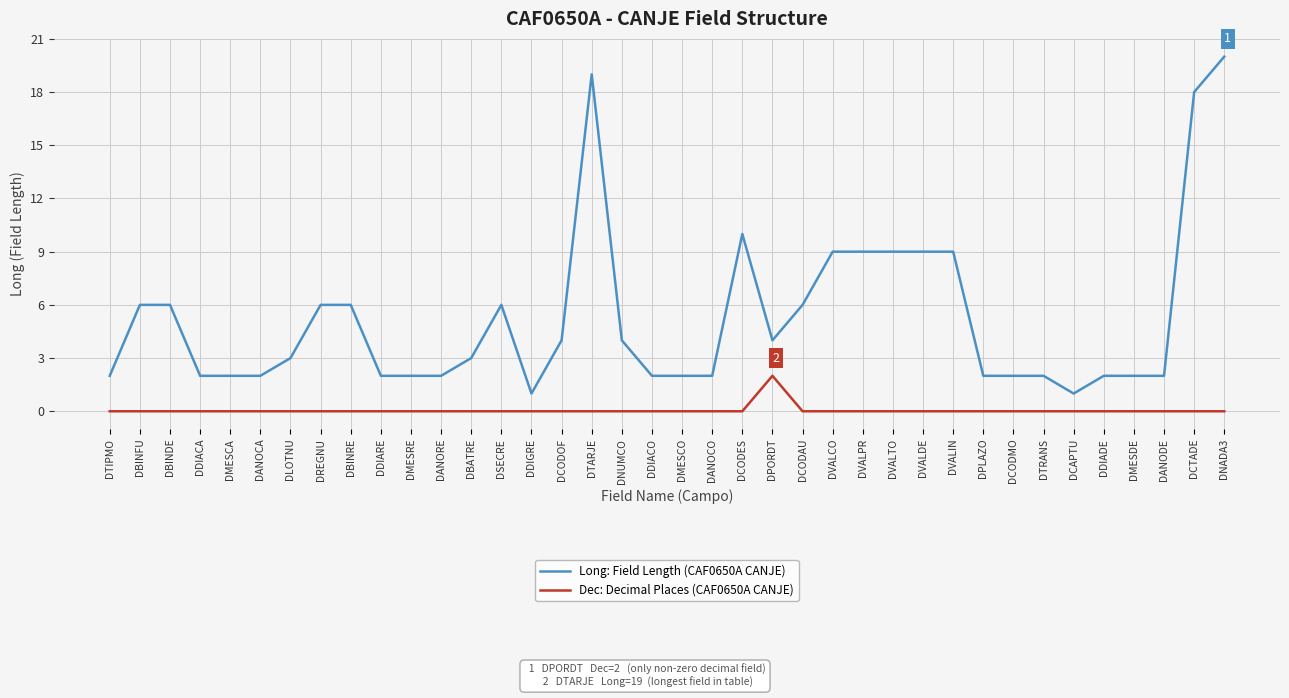

Which category has the highest value across all series?

DNADA3